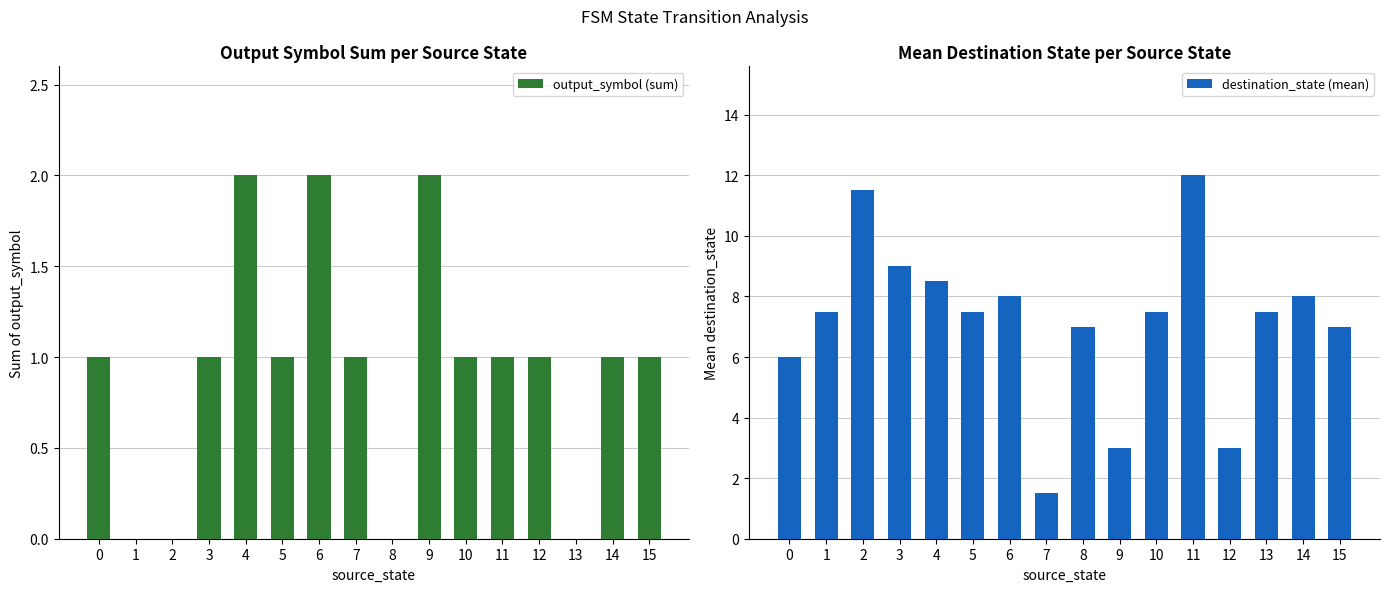

What is the maximum value for destination_state (mean)?

12.0